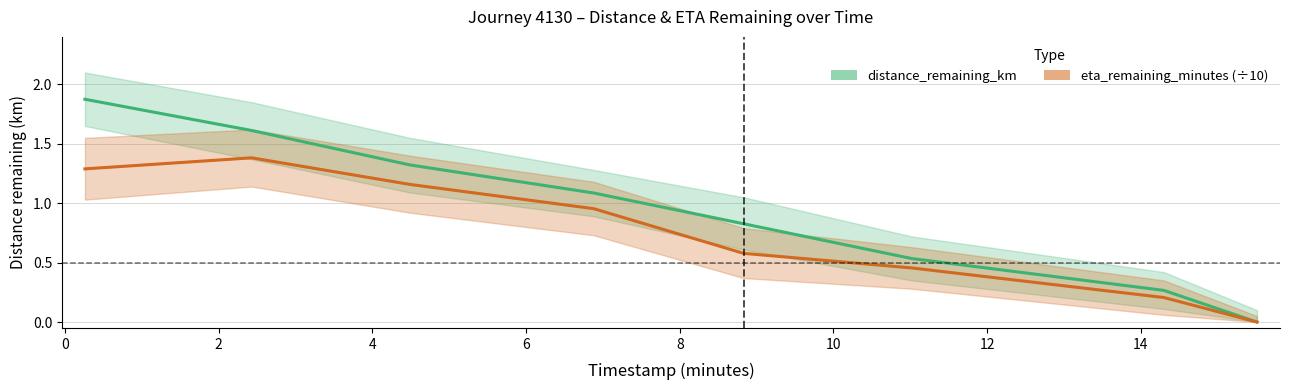

True or false: distance_remaining_km and eta_remaining_minutes (÷10) intersect in this chart.

False